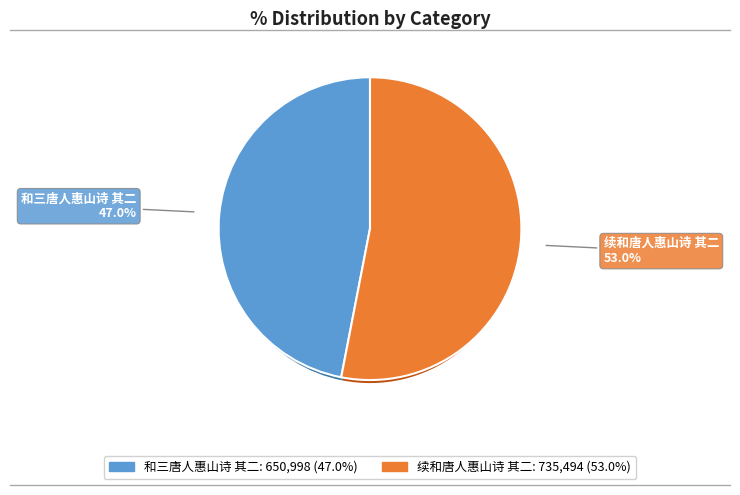

What is the change in value from 和三唐人惠山诗 其二 to 续和唐人惠山诗 其二?

+84496